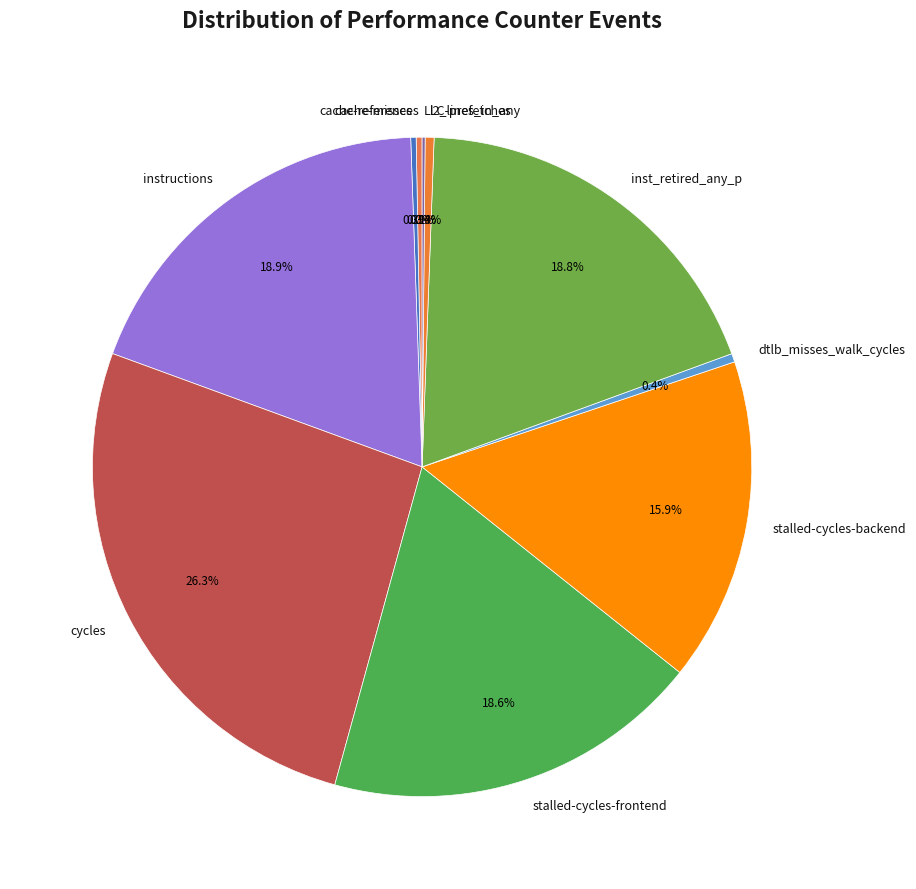

True or false: dtlb_misses_walk_cycles accounts for 10% of the total.

False